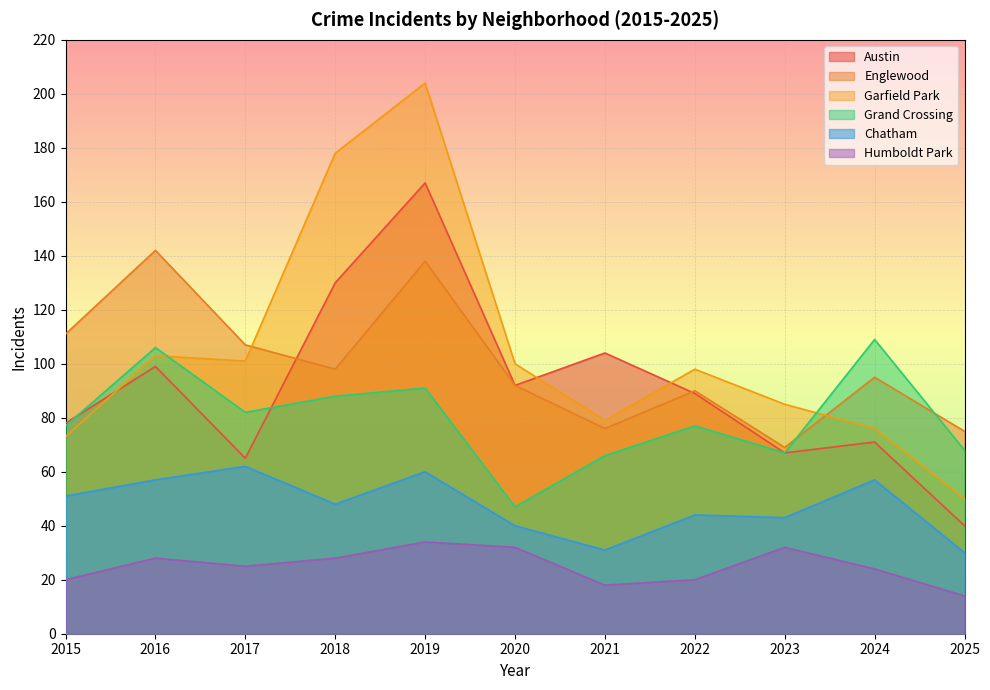

Count the number of data series in this chart.

6